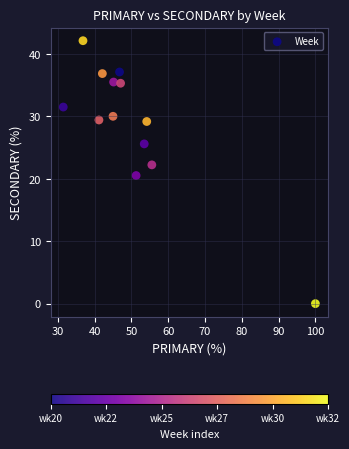

What Y value in the scatter plot is closest to 21?

20.5